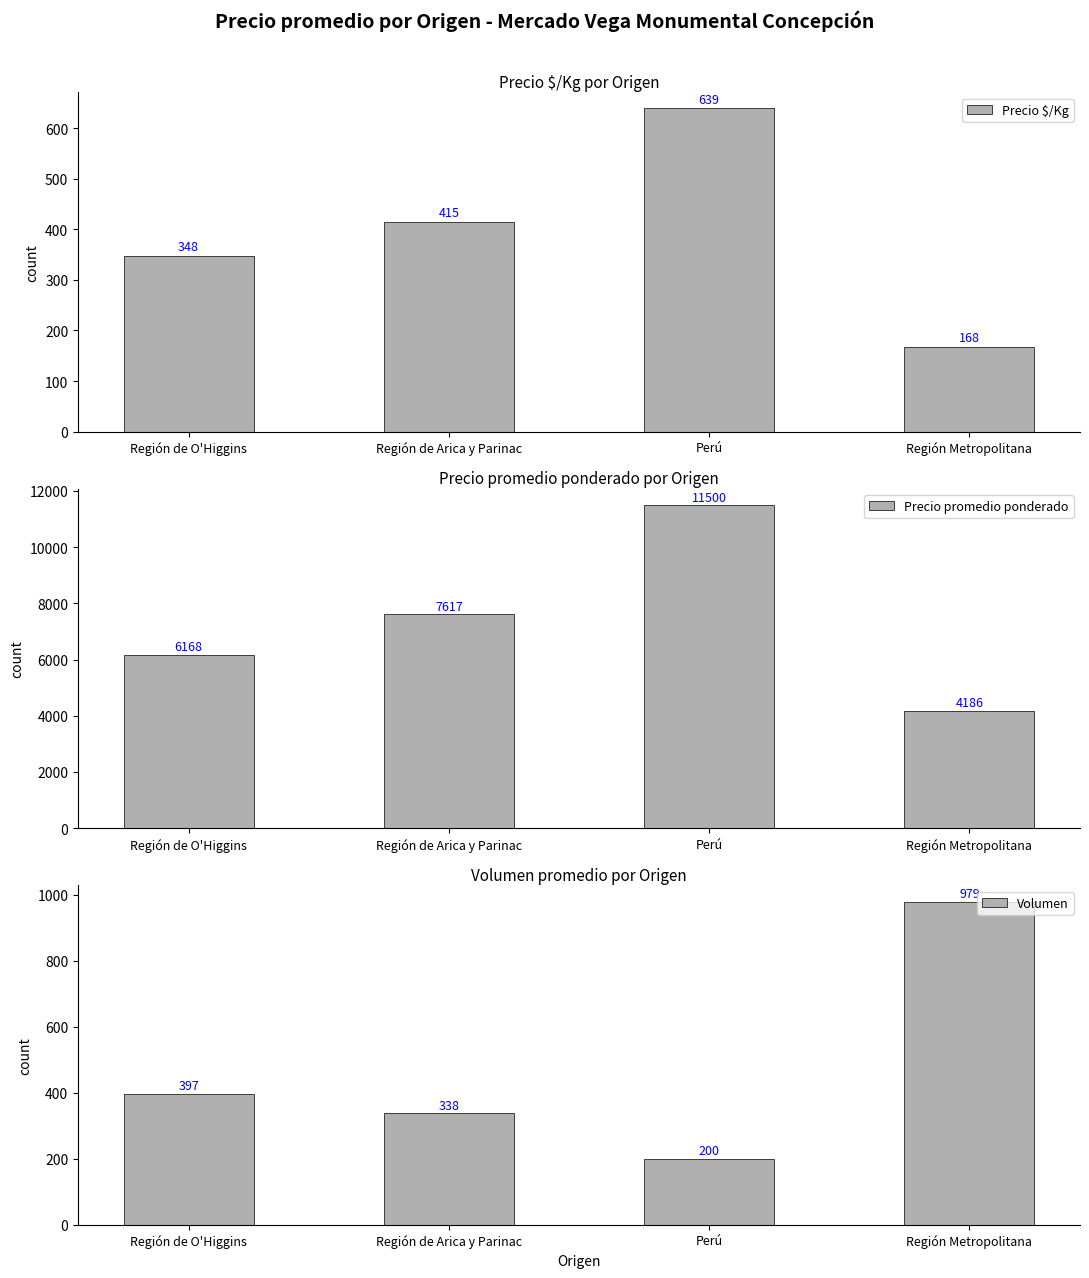

At which category is the sum across all series the highest?

Perú